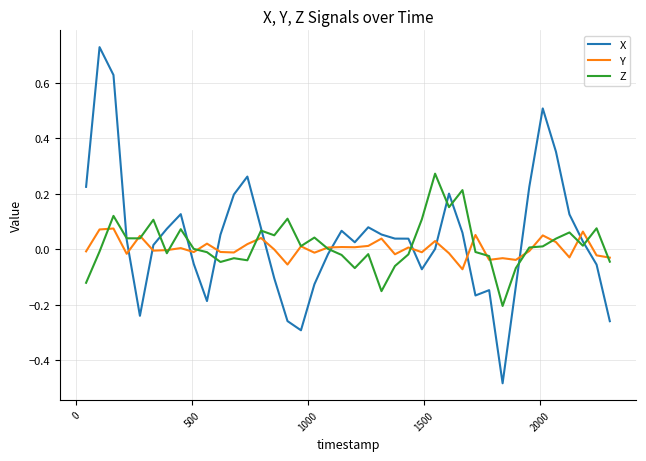

What is the difference between the second highest and minimum values in the X series?

1.1